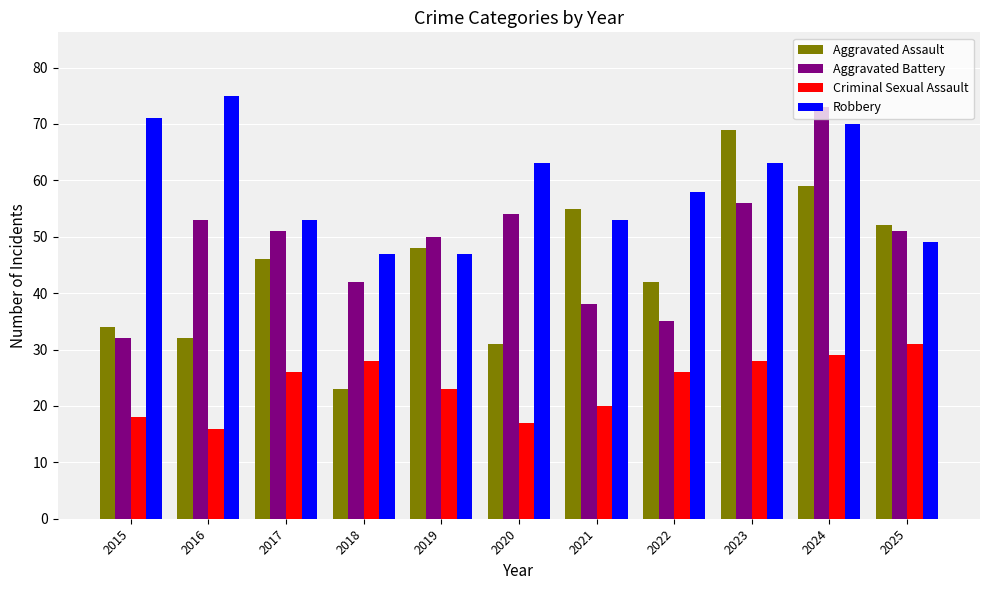

Is the value of Aggravated Assault at 2022 greater than the value of Robbery at 2023?

No